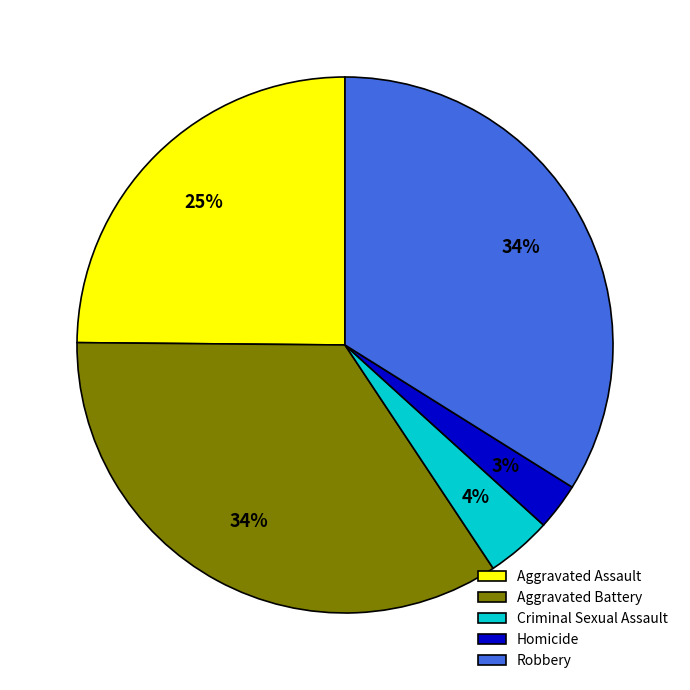

How many segments does this pie chart have?

5